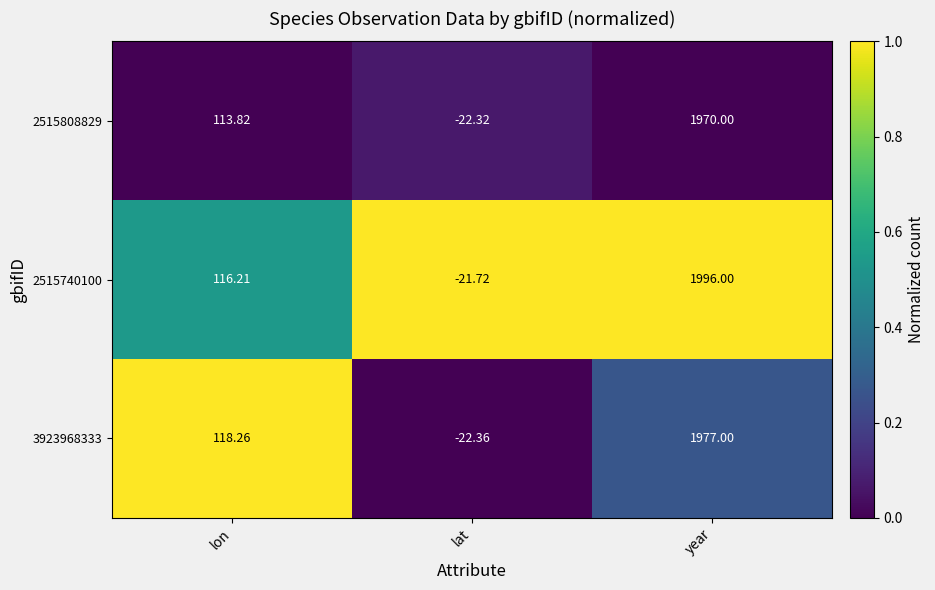

Where does the 2515808829 series first go above 113?

lon